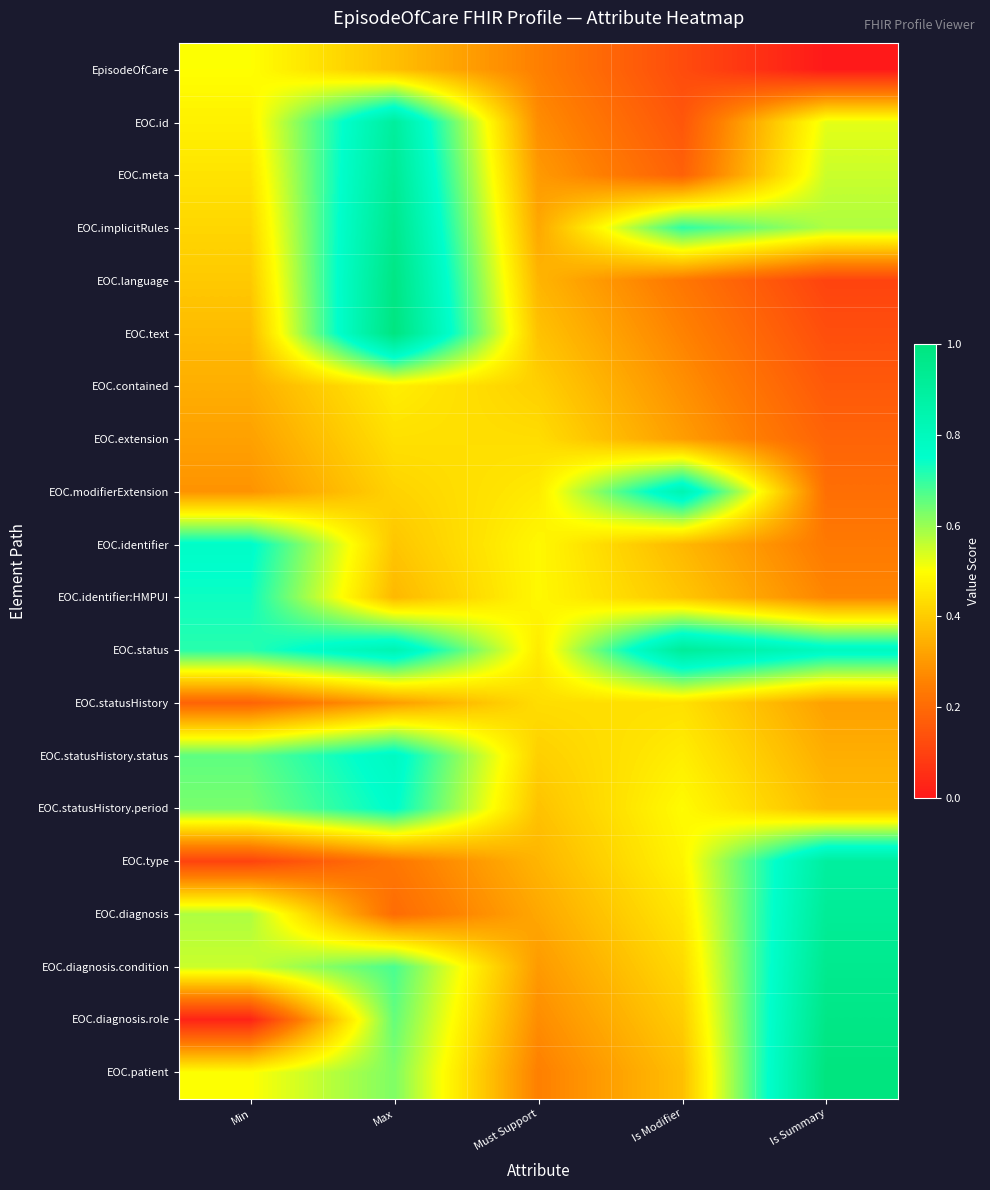

At which category does the chart reach its minimum across all series?

Is Summary